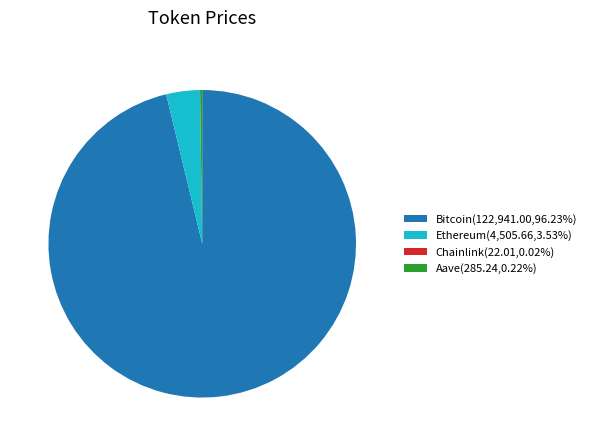

Is the sum of Ethereum(4,505.66,3.53%) and Bitcoin(122,941.00,96.23%) greater than half?

Yes